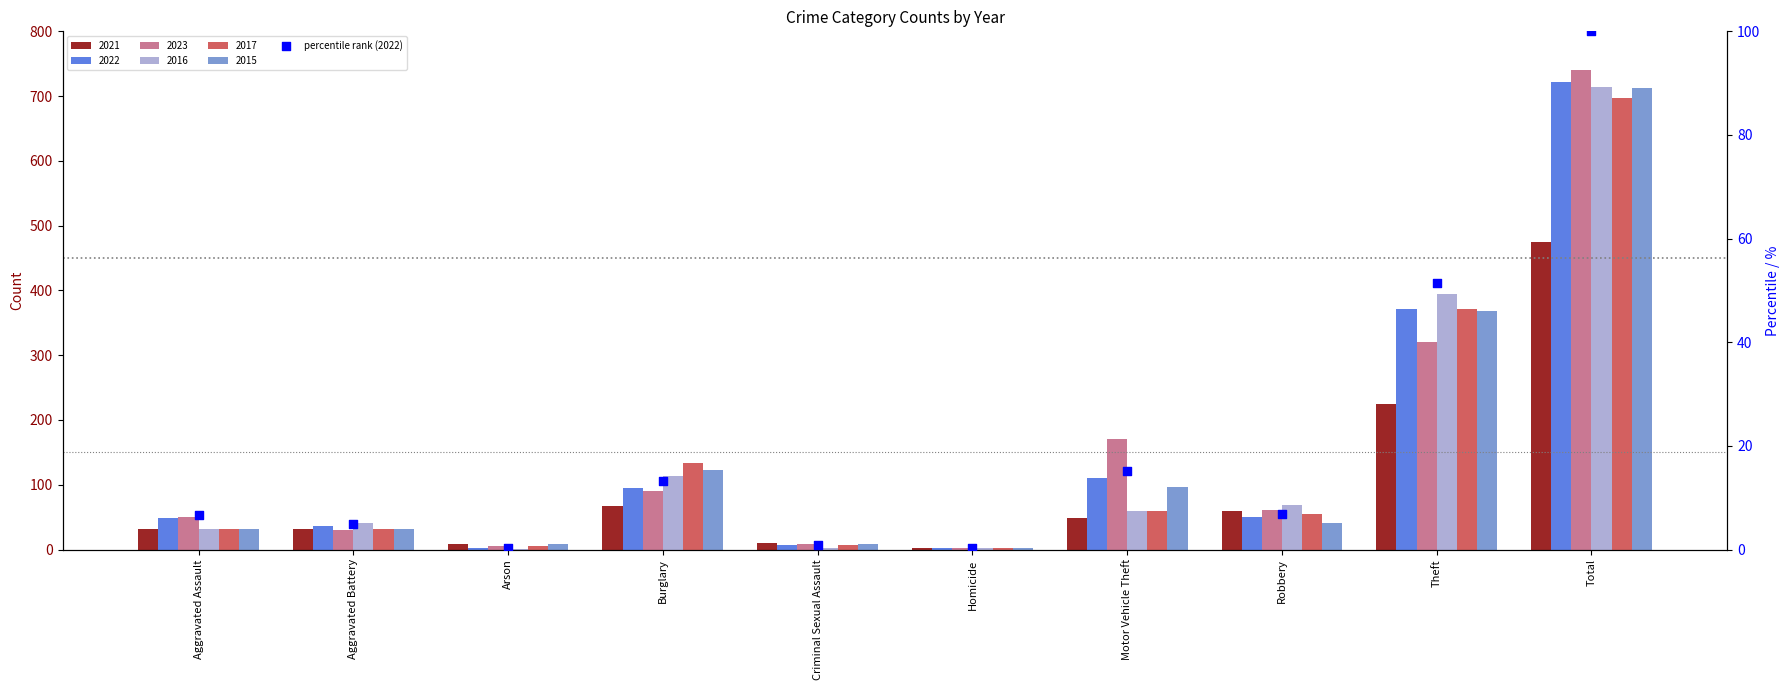

What is the change in value from Aggravated Assault to Homicide?

-6.4